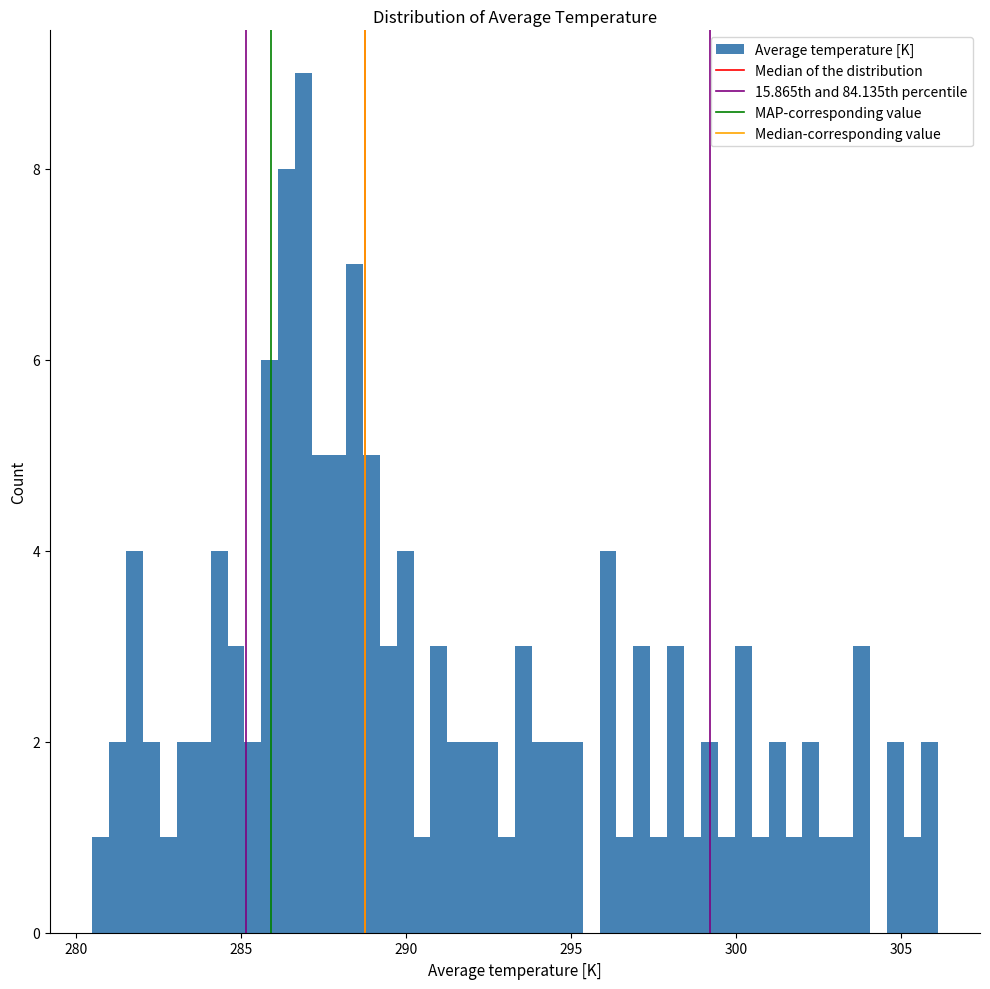

Around what value on the x-axis is the tallest bar? Give the approximate position of its centre, as read against the axis.

287.0